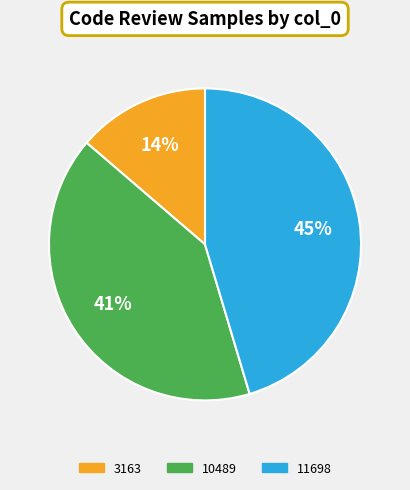

To the nearest percent, what is the average slice percentage?

33%